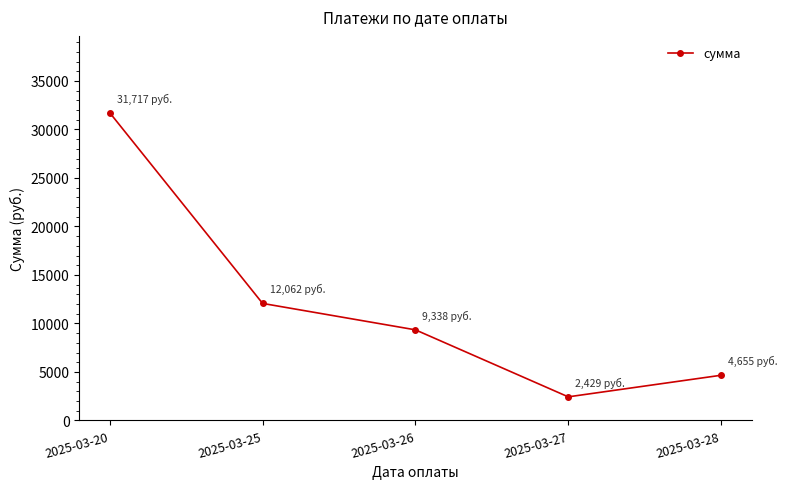

How many points are lower than both their immediate neighbors (excluding endpoints)?

1